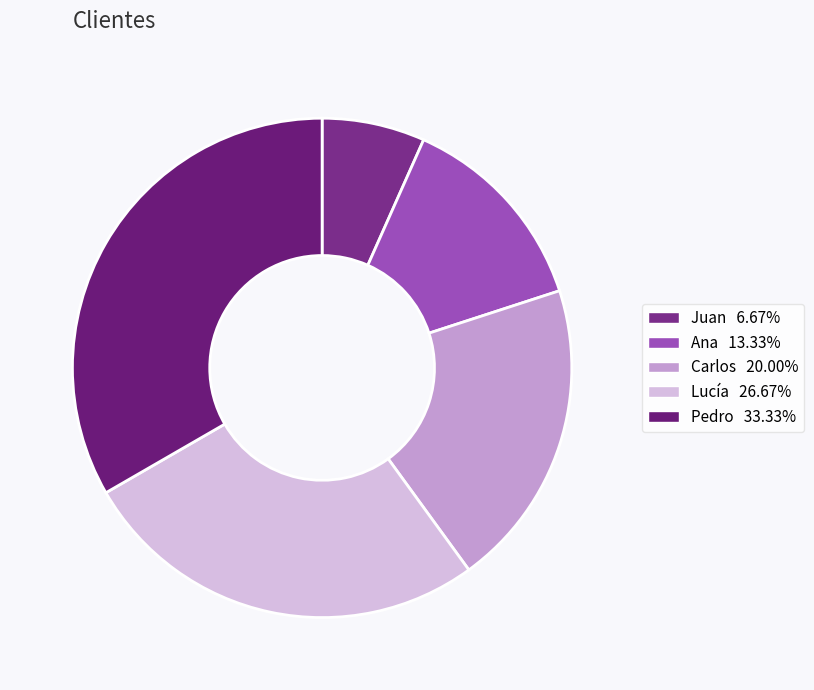

What is the largest slice in the pie chart?

Pedro